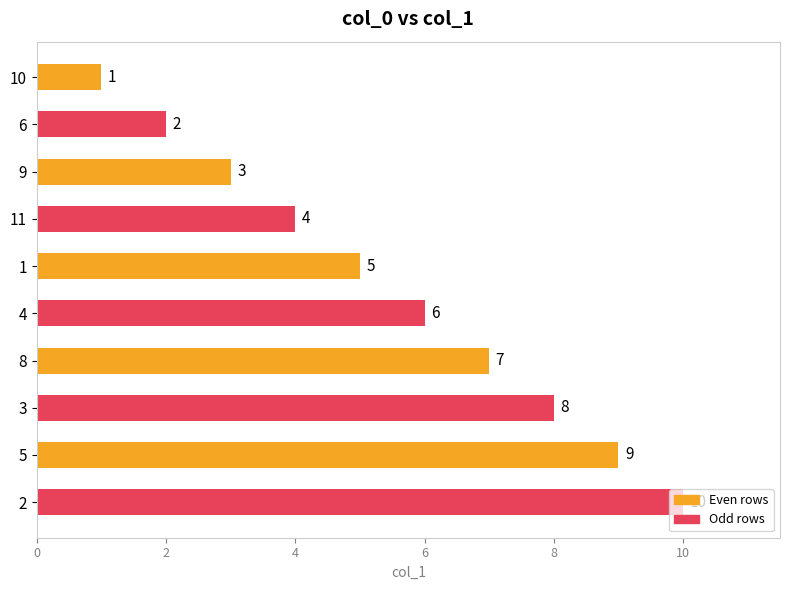

Between 11 and 5, which is larger?

5